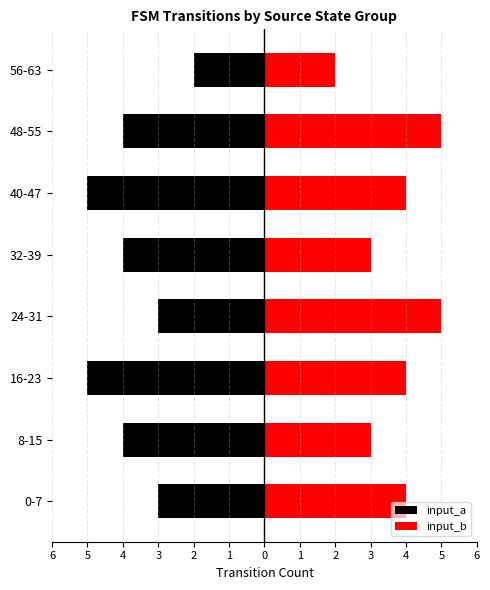

How many bars are there in total?

16